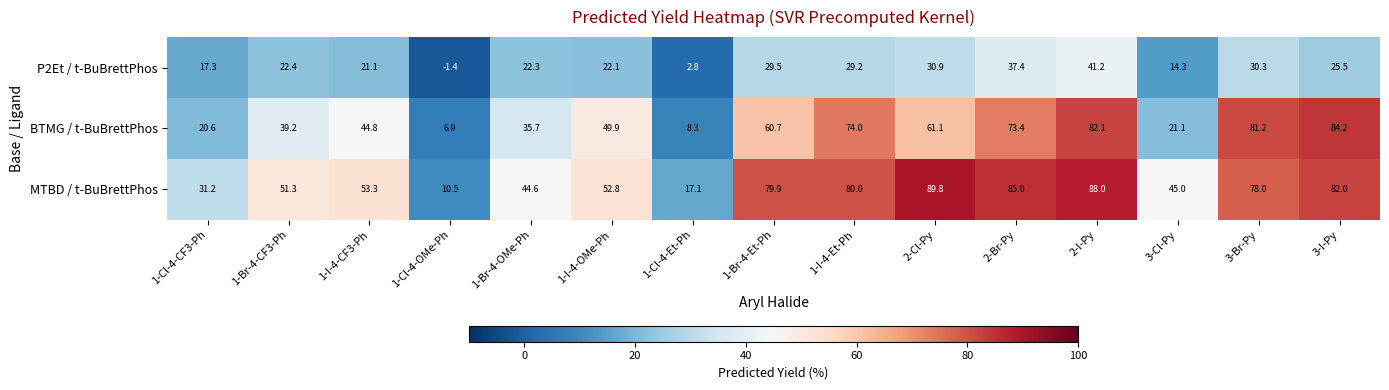

What is the sum of all BTMG / t-BuBrettPhos values?

743.2